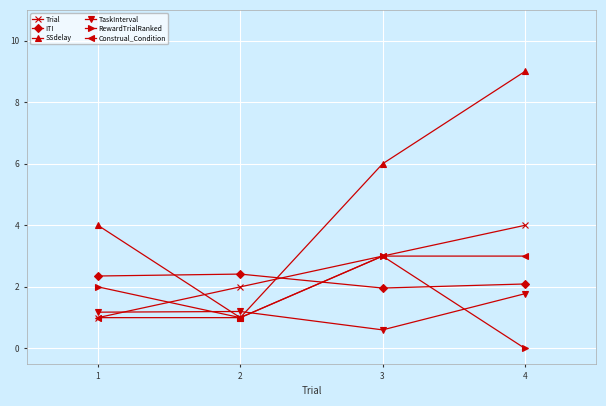

List the labels in order of SSdelay value, largest first.

4, 3, 1, 2